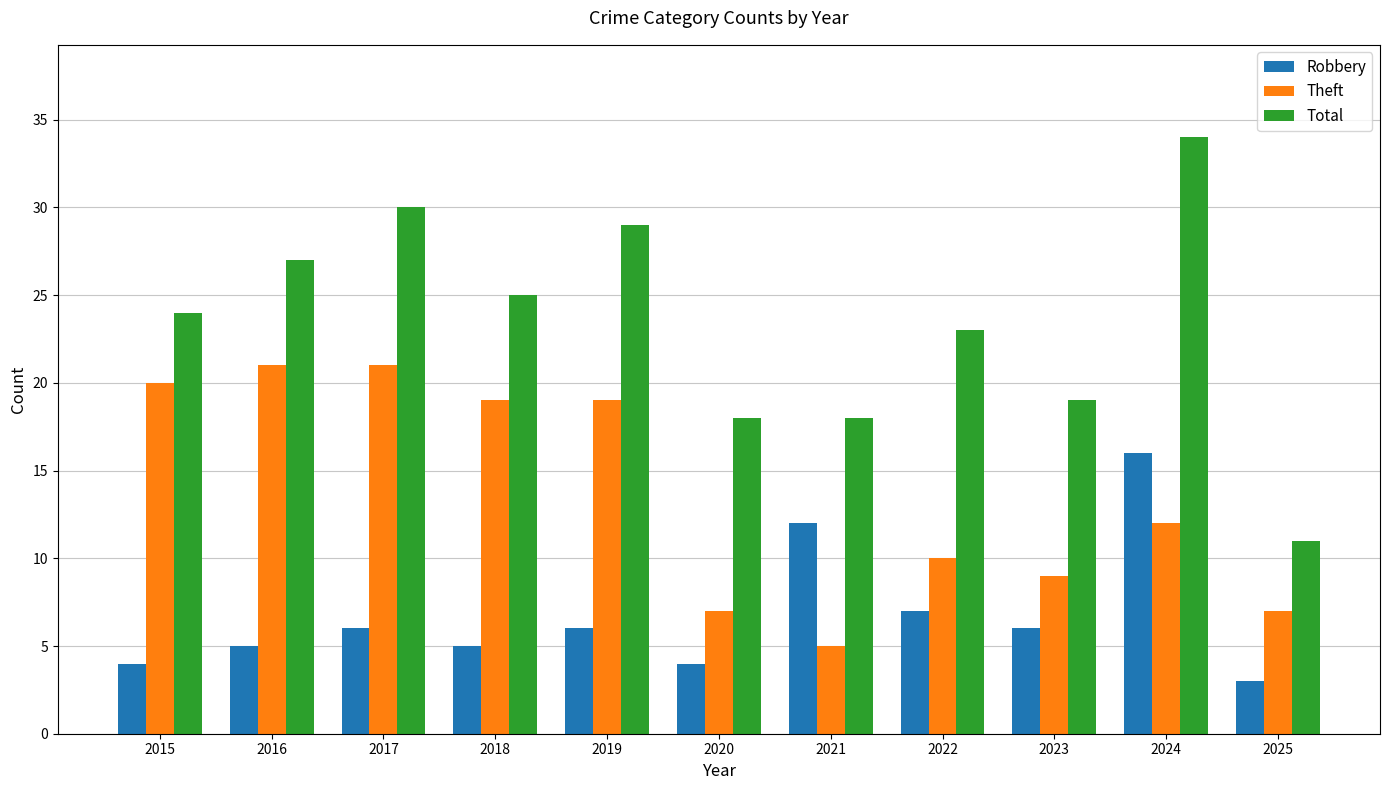

What is the total value across all series at 2020?

29